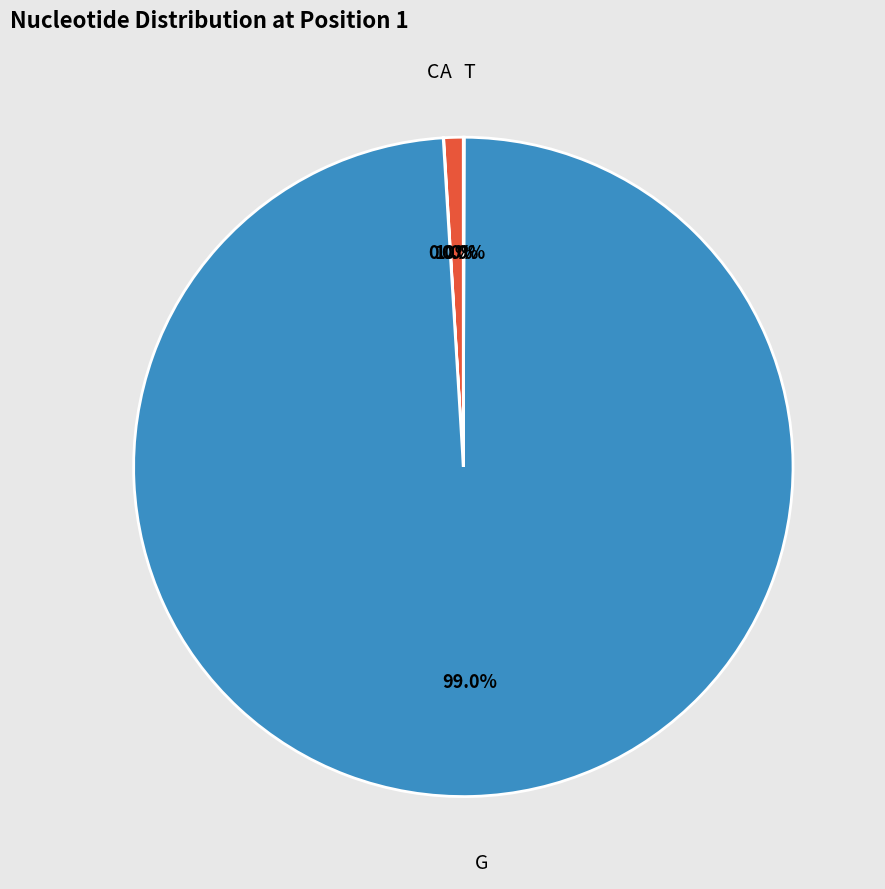

Is there a majority slice in this chart?

Yes